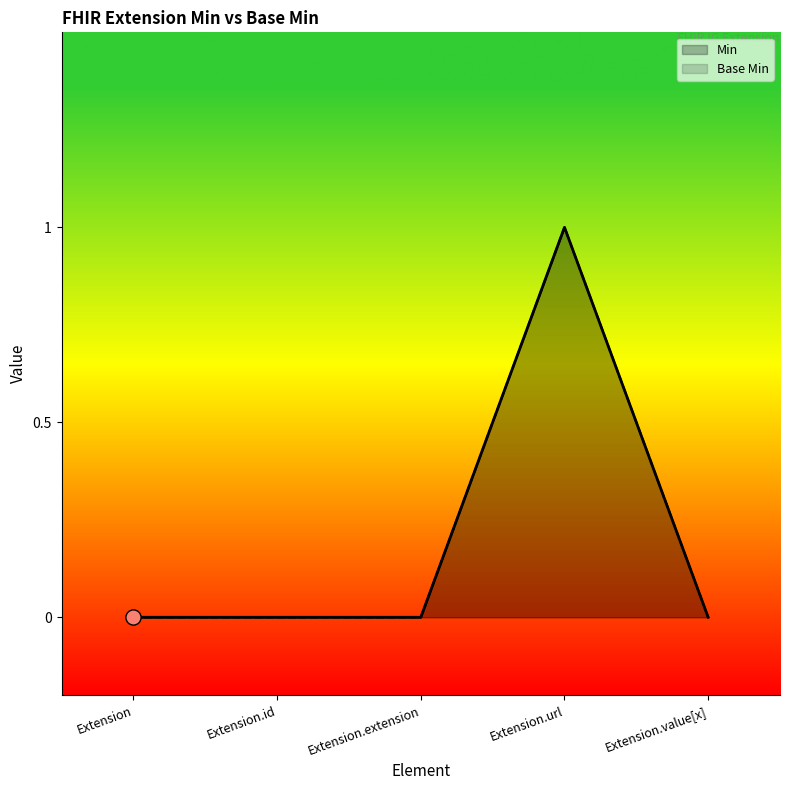

What are all the series names shown in the legend?

Min, Base Min